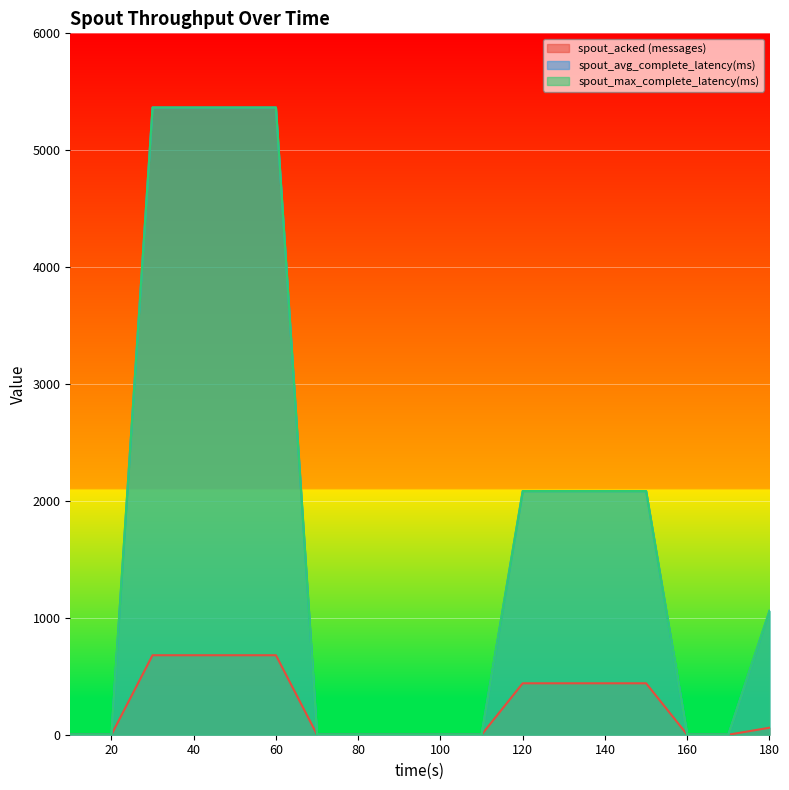

True or false: spout_avg_complete_latency(ms) has a value of 5365.7 at 30.

True